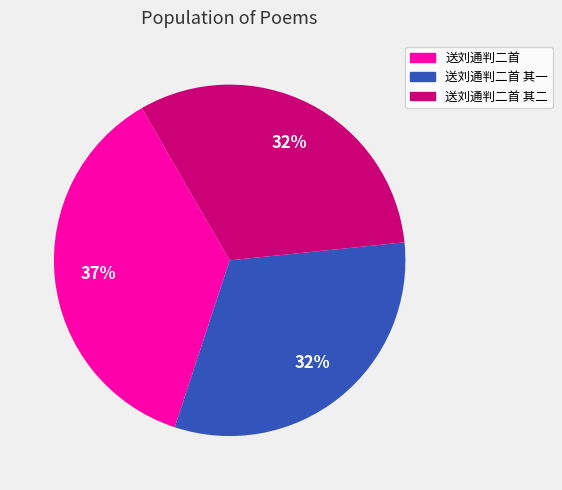

To the nearest percent, what is the average slice percentage?

33%